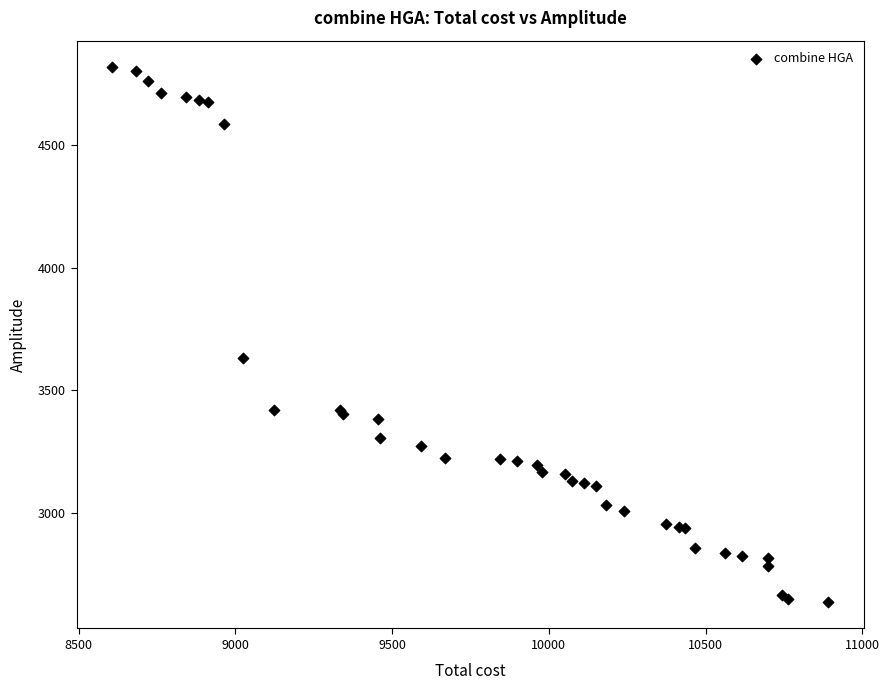

What Y value in the scatter plot is closest to 3727?

3631.0